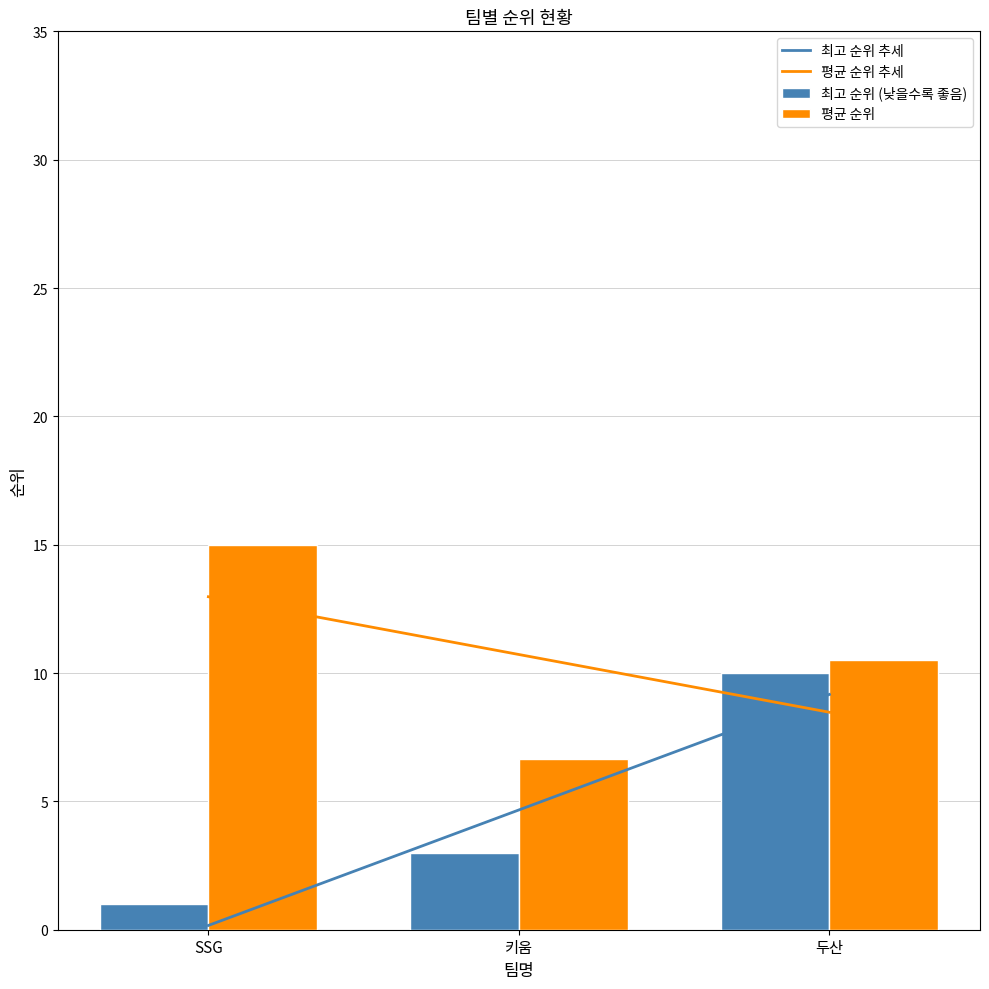

What is the average value of the 평균 순위 series?

10.7